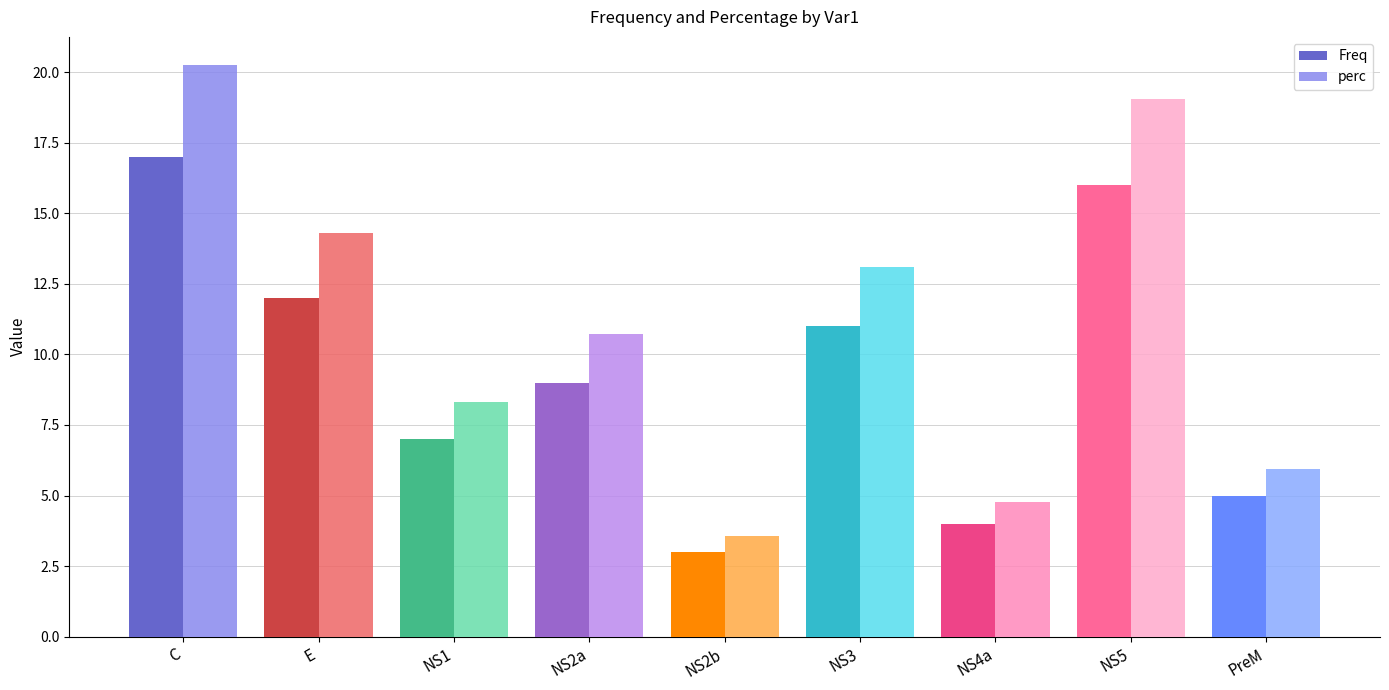

What is the difference between the second highest and minimum values in the perc series?

15.5